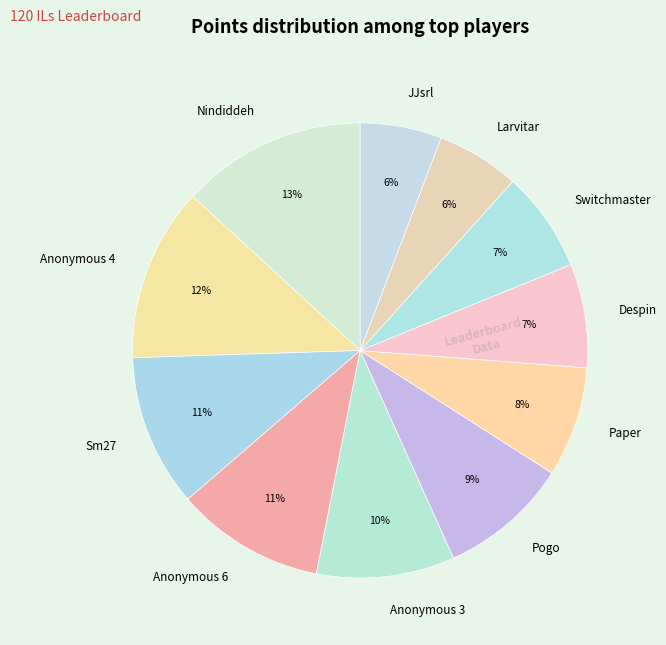

Is it true that Anonymous 3 is 18% of the pie?

False